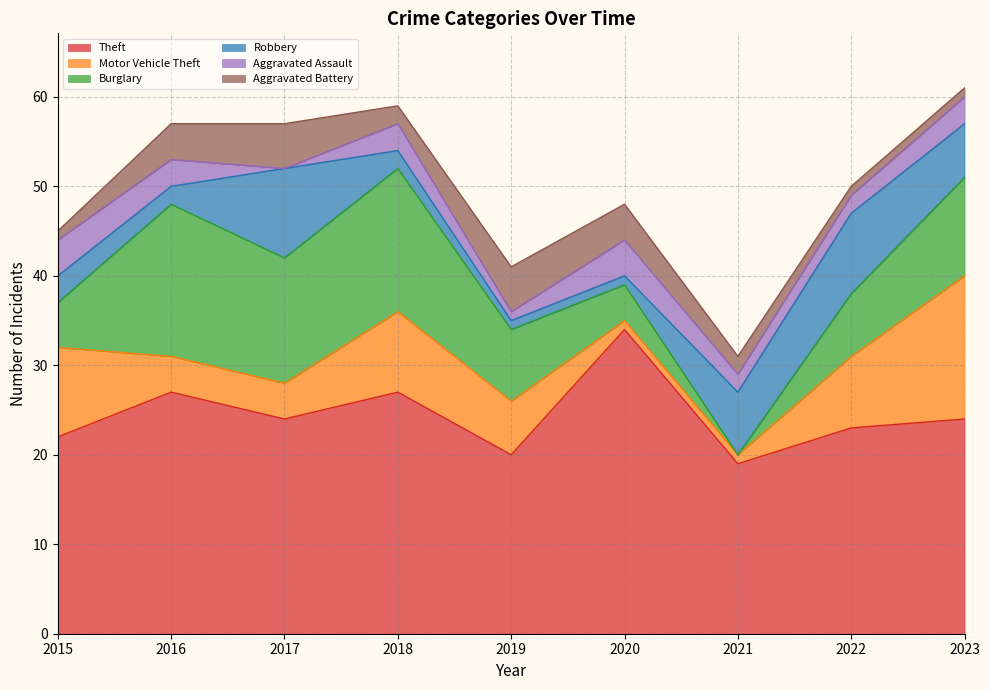

At 2022, list the series in order from largest to smallest.

Theft, Robbery, Motor Vehicle Theft, Burglary, Aggravated Assault, Aggravated Battery